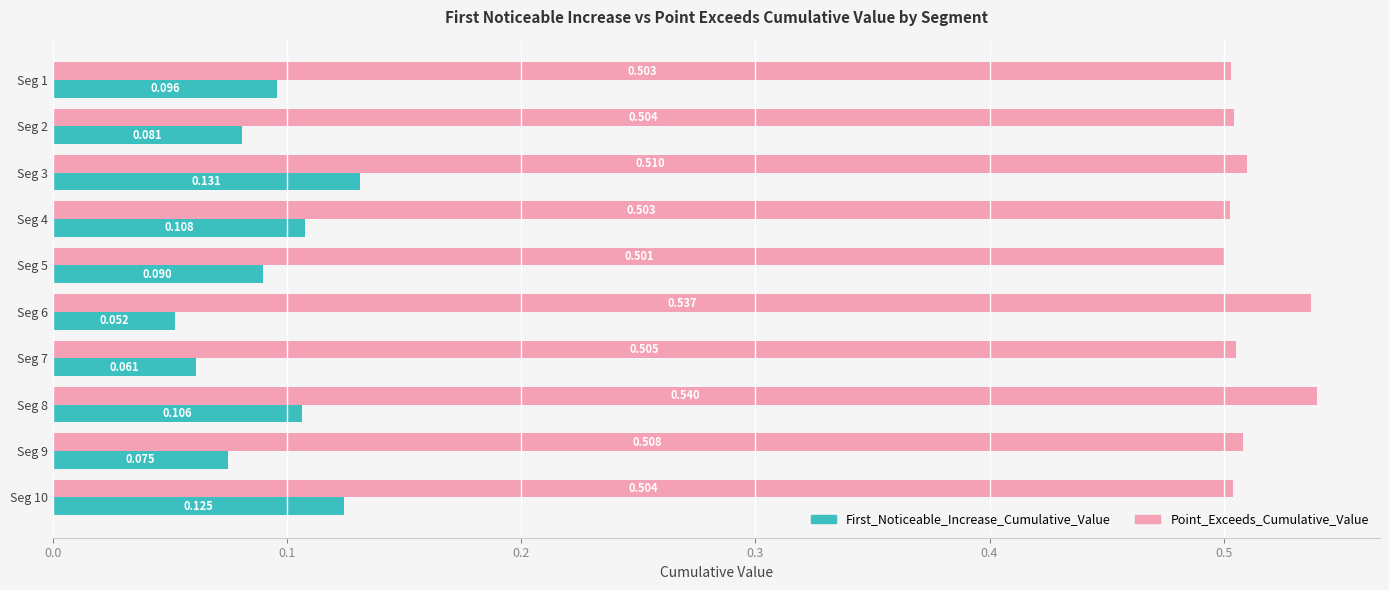

At which label is Point_Exceeds_Cumulative_Value closest to 0?

Seg 5